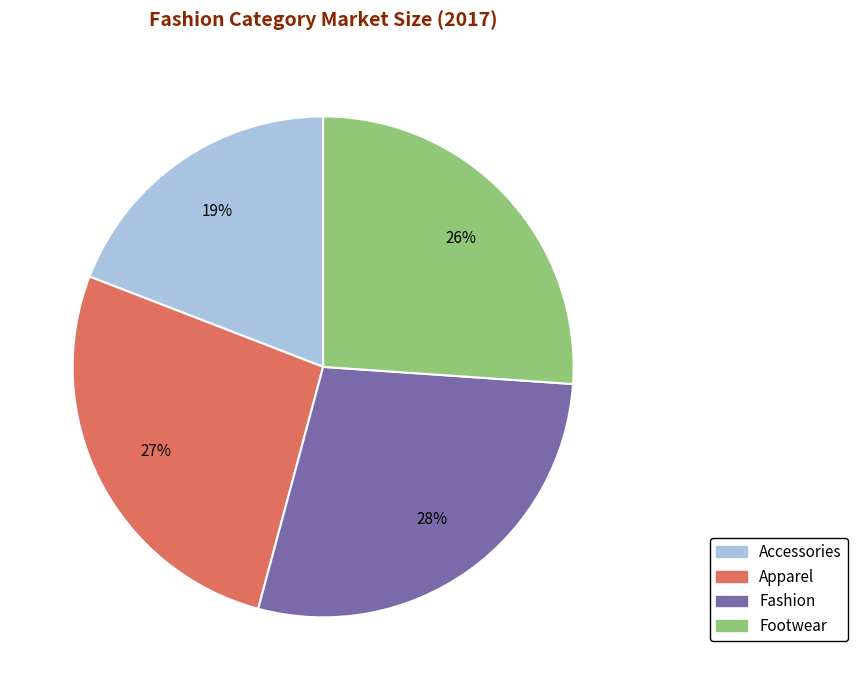

Do Fashion and Apparel together represent more than half of the pie?

Yes